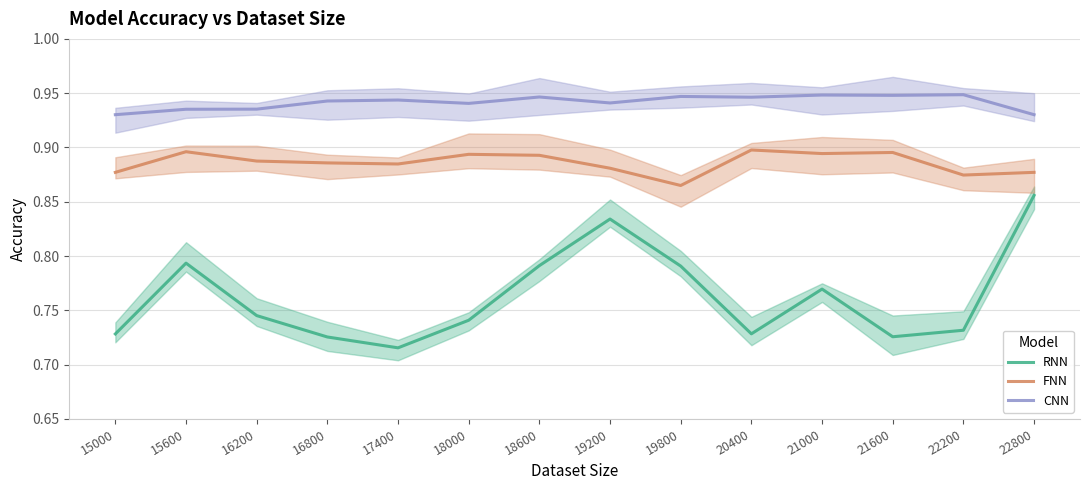

What value does the FNN series have at 19800?

0.9